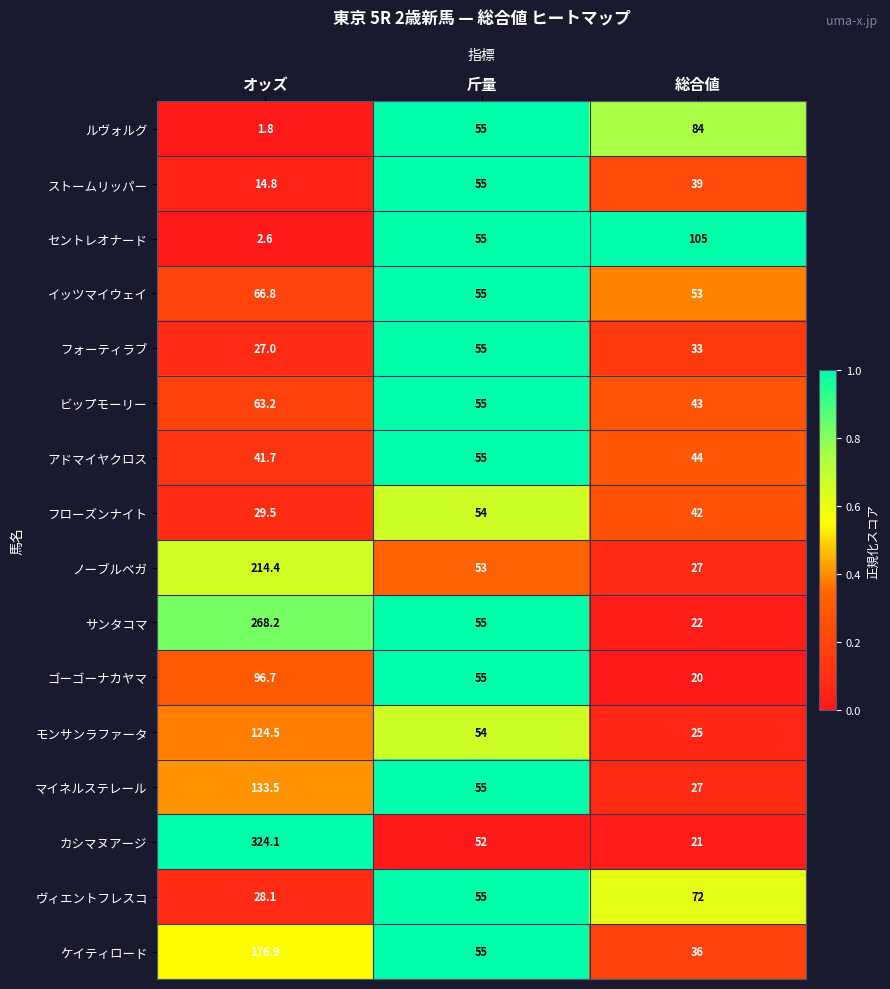

Is the value of マイネルステレール at 総合値 greater than the value of アドマイヤクロス at オッズ?

No